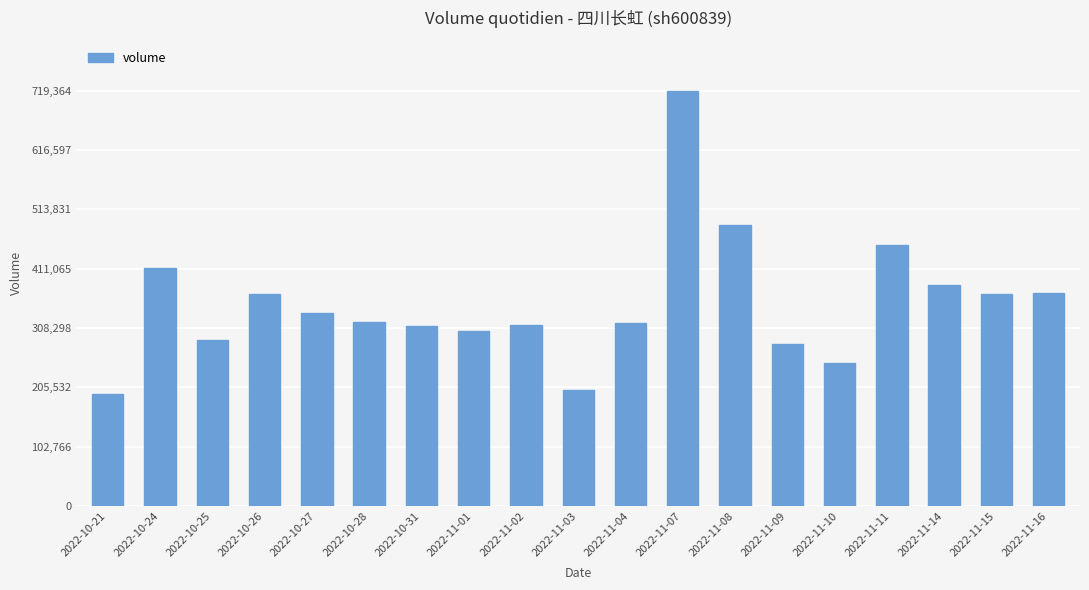

Between 2022-11-02 and 2022-11-03, which is larger?

2022-11-02